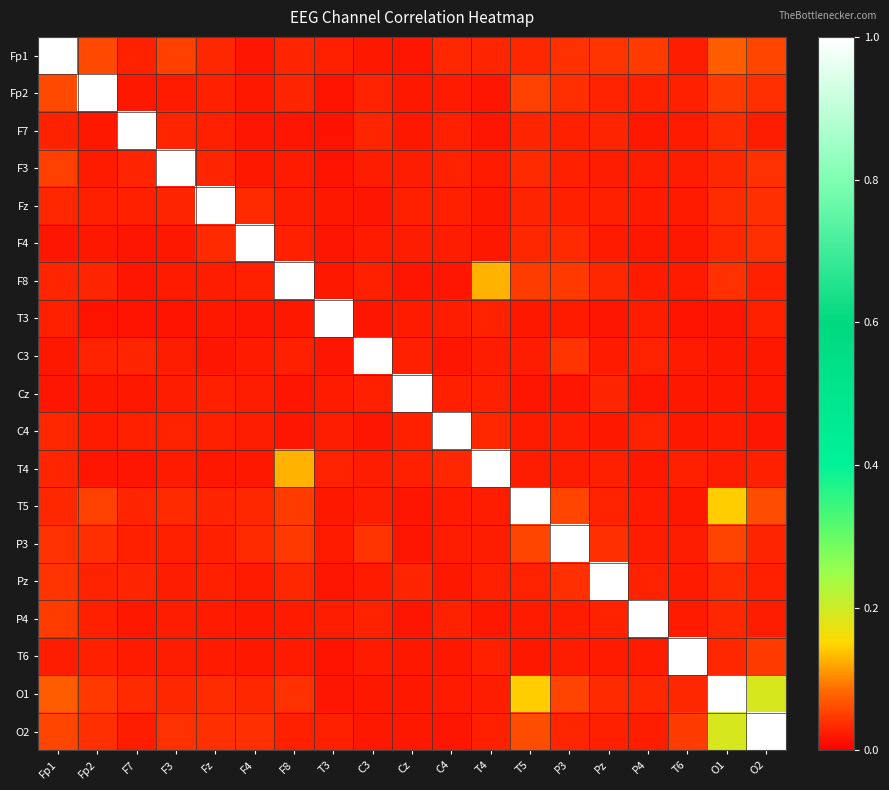

Reading right to left, what are all the values shown in this chart?

Fp1: O2=0.1	O1=0.1	T6=0.0	P4=0.0	Pz=0.0	P3=0.0	T5=0.0	T4=0.0	C4=0.0	Cz=0.0	C3=0.0	T3=0.0	F8=0.0	F4=0.0	Fz=0.0	F3=0.1	F7=0.0	Fp2=0.1	Fp1=1.0
Fp2: O2=0.0	O1=0.0	T6=0.0	P4=0.0	Pz=0.0	P3=0.0	T5=0.1	T4=0.0	C4=0.0	Cz=0.0	C3=0.0	T3=0.0	F8=0.0	F4=0.0	Fz=0.0	F3=0.0	F7=0.0	Fp2=1.0	Fp1=0.1
F7: O2=0.0	O1=0.0	T6=0.0	P4=0.0	Pz=0.0	P3=0.0	T5=0.0	T4=0.0	C4=0.0	Cz=0.0	C3=0.0	T3=0.0	F8=0.0	F4=0.0	Fz=0.0	F3=0.0	F7=1.0	Fp2=0.0	Fp1=0.0
F3: O2=0.0	O1=0.0	T6=0.0	P4=0.0	Pz=0.0	P3=0.0	T5=0.0	T4=0.0	C4=0.0	Cz=0.0	C3=0.0	T3=0.0	F8=0.0	F4=0.0	Fz=0.0	F3=1.0	F7=0.0	Fp2=0.0	Fp1=0.1
Fz: O2=0.0	O1=0.0	T6=0.0	P4=0.0	Pz=0.0	P3=0.0	T5=0.0	T4=0.0	C4=0.0	Cz=0.0	C3=0.0	T3=0.0	F8=0.0	F4=0.0	Fz=1.0	F3=0.0	F7=0.0	Fp2=0.0	Fp1=0.0
F4: O2=0.0	O1=0.0	T6=0.0	P4=0.0	Pz=0.0	P3=0.0	T5=0.0	T4=0.0	C4=0.0	Cz=0.0	C3=0.0	T3=0.0	F8=0.0	F4=1.0	Fz=0.0	F3=0.0	F7=0.0	Fp2=0.0	Fp1=0.0
F8: O2=0.0	O1=0.0	T6=0.0	P4=0.0	Pz=0.0	P3=0.0	T5=0.0	T4=0.1	C4=0.0	Cz=0.0	C3=0.0	T3=0.0	F8=1.0	F4=0.0	Fz=0.0	F3=0.0	F7=0.0	Fp2=0.0	Fp1=0.0
T3: O2=0.0	O1=0.0	T6=0.0	P4=0.0	Pz=0.0	P3=0.0	T5=0.0	T4=0.0	C4=0.0	Cz=0.0	C3=0.0	T3=1.0	F8=0.0	F4=0.0	Fz=0.0	F3=0.0	F7=0.0	Fp2=0.0	Fp1=0.0
C3: O2=0.0	O1=0.0	T6=0.0	P4=0.0	Pz=0.0	P3=0.0	T5=0.0	T4=0.0	C4=0.0	Cz=0.0	C3=1.0	T3=0.0	F8=0.0	F4=0.0	Fz=0.0	F3=0.0	F7=0.0	Fp2=0.0	Fp1=0.0
Cz: O2=0.0	O1=0.0	T6=0.0	P4=0.0	Pz=0.0	P3=0.0	T5=0.0	T4=0.0	C4=0.0	Cz=1.0	C3=0.0	T3=0.0	F8=0.0	F4=0.0	Fz=0.0	F3=0.0	F7=0.0	Fp2=0.0	Fp1=0.0
C4: O2=0.0	O1=0.0	T6=0.0	P4=0.0	Pz=0.0	P3=0.0	T5=0.0	T4=0.0	C4=1.0	Cz=0.0	C3=0.0	T3=0.0	F8=0.0	F4=0.0	Fz=0.0	F3=0.0	F7=0.0	Fp2=0.0	Fp1=0.0
T4: O2=0.0	O1=0.0	T6=0.0	P4=0.0	Pz=0.0	P3=0.0	T5=0.0	T4=1.0	C4=0.0	Cz=0.0	C3=0.0	T3=0.0	F8=0.1	F4=0.0	Fz=0.0	F3=0.0	F7=0.0	Fp2=0.0	Fp1=0.0
T5: O2=0.1	O1=0.1	T6=0.0	P4=0.0	Pz=0.0	P3=0.1	T5=1.0	T4=0.0	C4=0.0	Cz=0.0	C3=0.0	T3=0.0	F8=0.0	F4=0.0	Fz=0.0	F3=0.0	F7=0.0	Fp2=0.1	Fp1=0.0
P3: O2=0.0	O1=0.1	T6=0.0	P4=0.0	Pz=0.0	P3=1.0	T5=0.1	T4=0.0	C4=0.0	Cz=0.0	C3=0.0	T3=0.0	F8=0.0	F4=0.0	Fz=0.0	F3=0.0	F7=0.0	Fp2=0.0	Fp1=0.0
Pz: O2=0.0	O1=0.0	T6=0.0	P4=0.0	Pz=1.0	P3=0.0	T5=0.0	T4=0.0	C4=0.0	Cz=0.0	C3=0.0	T3=0.0	F8=0.0	F4=0.0	Fz=0.0	F3=0.0	F7=0.0	Fp2=0.0	Fp1=0.0
P4: O2=0.0	O1=0.0	T6=0.0	P4=1.0	Pz=0.0	P3=0.0	T5=0.0	T4=0.0	C4=0.0	Cz=0.0	C3=0.0	T3=0.0	F8=0.0	F4=0.0	Fz=0.0	F3=0.0	F7=0.0	Fp2=0.0	Fp1=0.0
T6: O2=0.0	O1=0.0	T6=1.0	P4=0.0	Pz=0.0	P3=0.0	T5=0.0	T4=0.0	C4=0.0	Cz=0.0	C3=0.0	T3=0.0	F8=0.0	F4=0.0	Fz=0.0	F3=0.0	F7=0.0	Fp2=0.0	Fp1=0.0
O1: O2=0.2	O1=1.0	T6=0.0	P4=0.0	Pz=0.0	P3=0.1	T5=0.1	T4=0.0	C4=0.0	Cz=0.0	C3=0.0	T3=0.0	F8=0.0	F4=0.0	Fz=0.0	F3=0.0	F7=0.0	Fp2=0.0	Fp1=0.1
O2: O2=1.0	O1=0.2	T6=0.0	P4=0.0	Pz=0.0	P3=0.0	T5=0.1	T4=0.0	C4=0.0	Cz=0.0	C3=0.0	T3=0.0	F8=0.0	F4=0.0	Fz=0.0	F3=0.0	F7=0.0	Fp2=0.0	Fp1=0.1